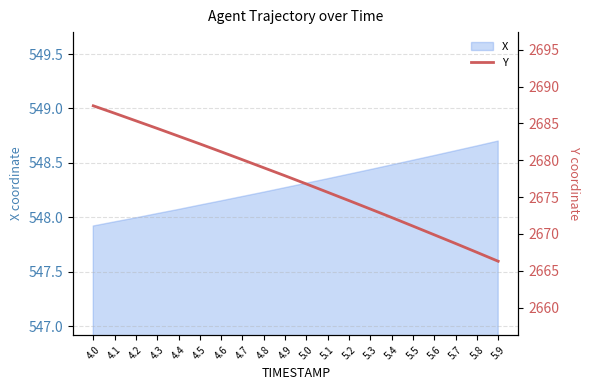

Approximately how many times larger is the value at 5.2 compared to 4.6?

1.0